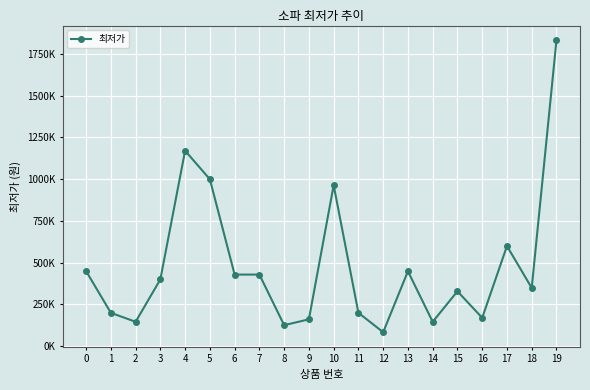

Approximately how many times larger is the value at 5 compared to 16?

5.9